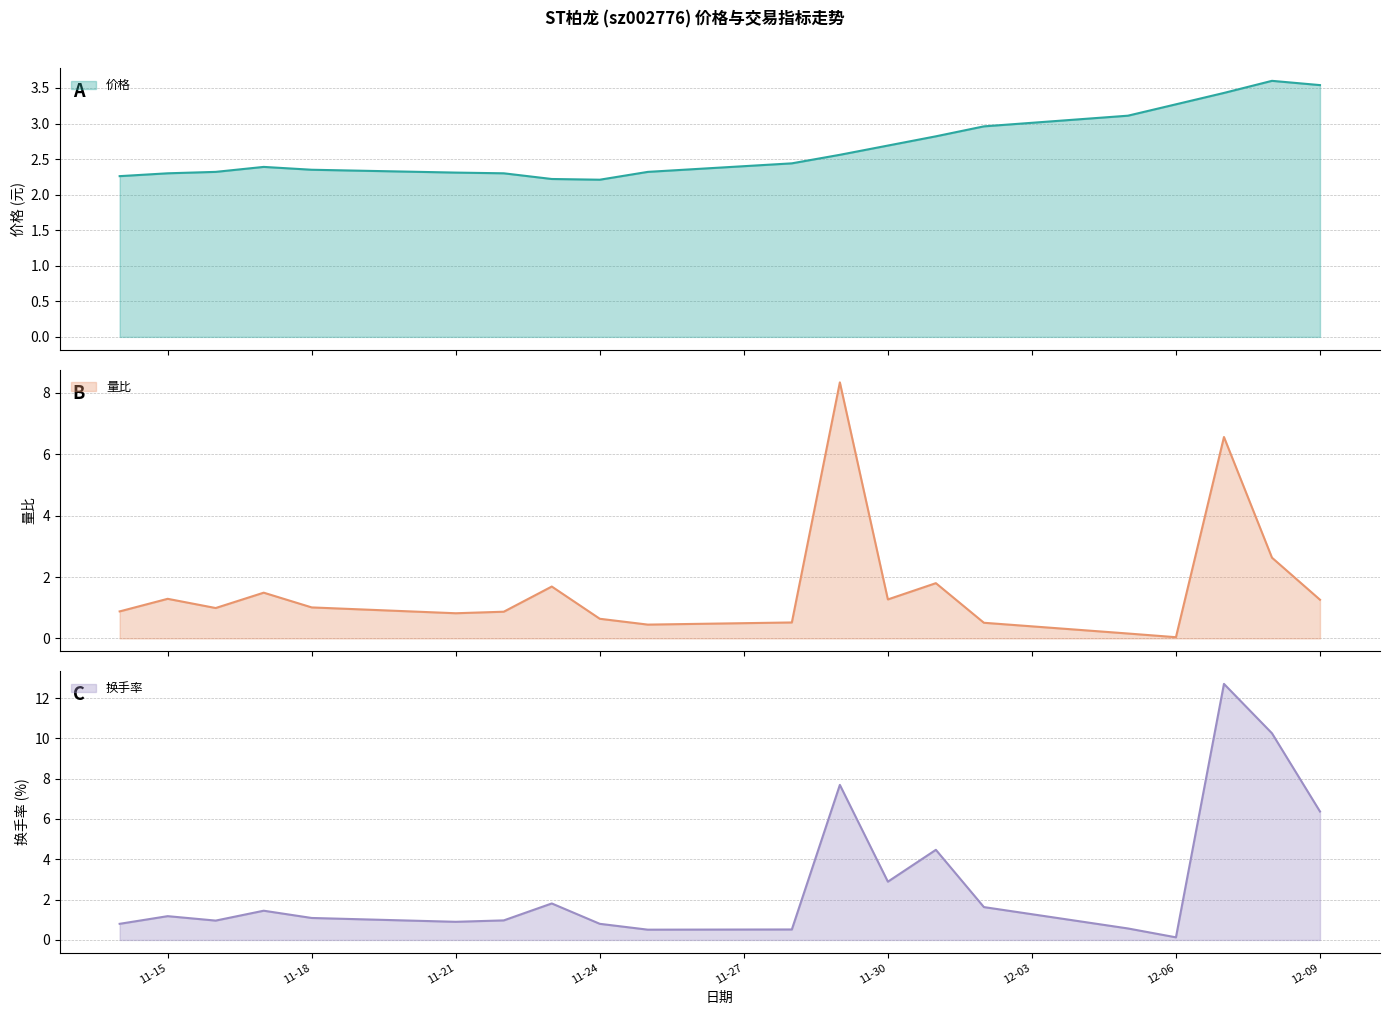

At 2022-11-28, list the series in order from largest to smallest.

价格, 量比, 换手率